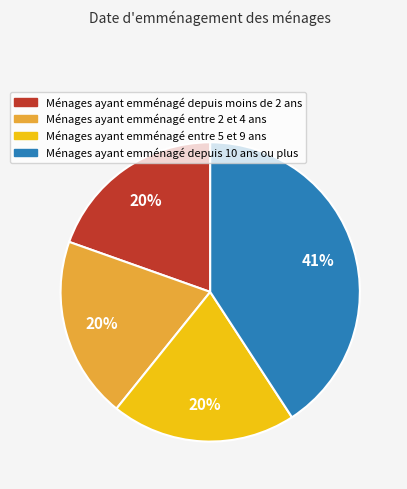

To the nearest percent, what is the average slice percentage?

25%